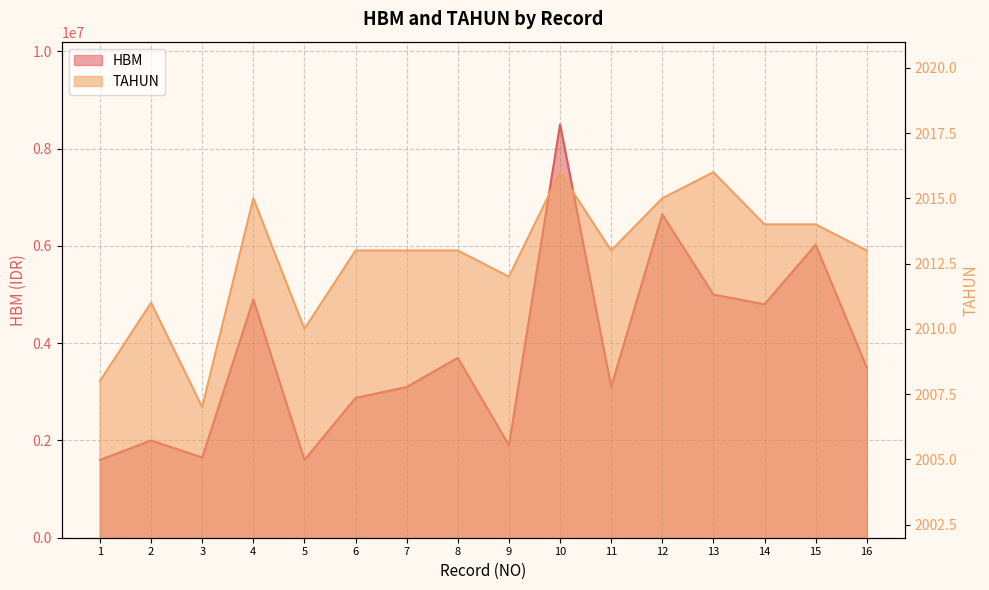

True or false: TAHUN and HBM cross at least once.

False